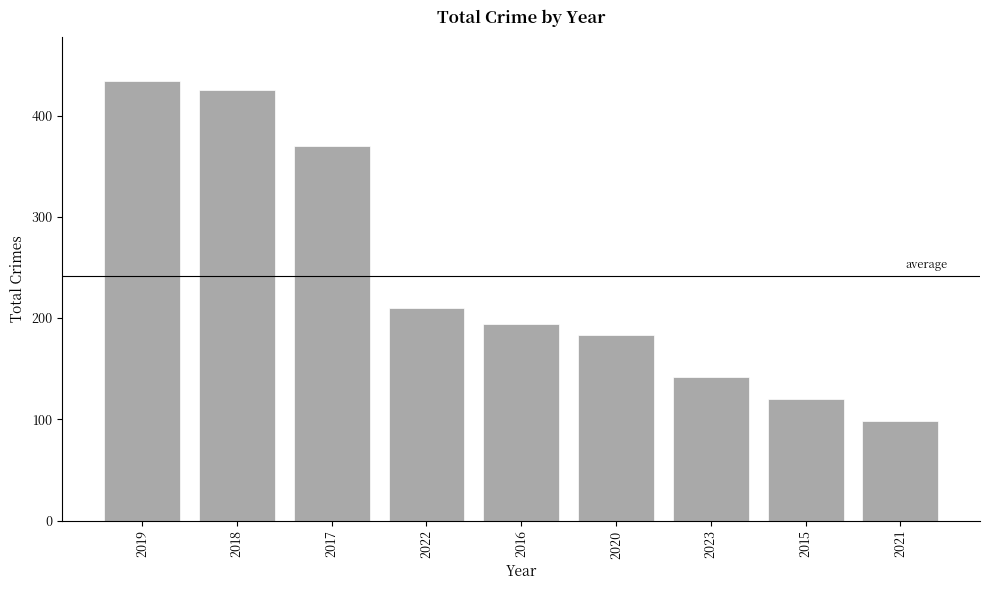

What is the label of the 9th bar from the left?

2021